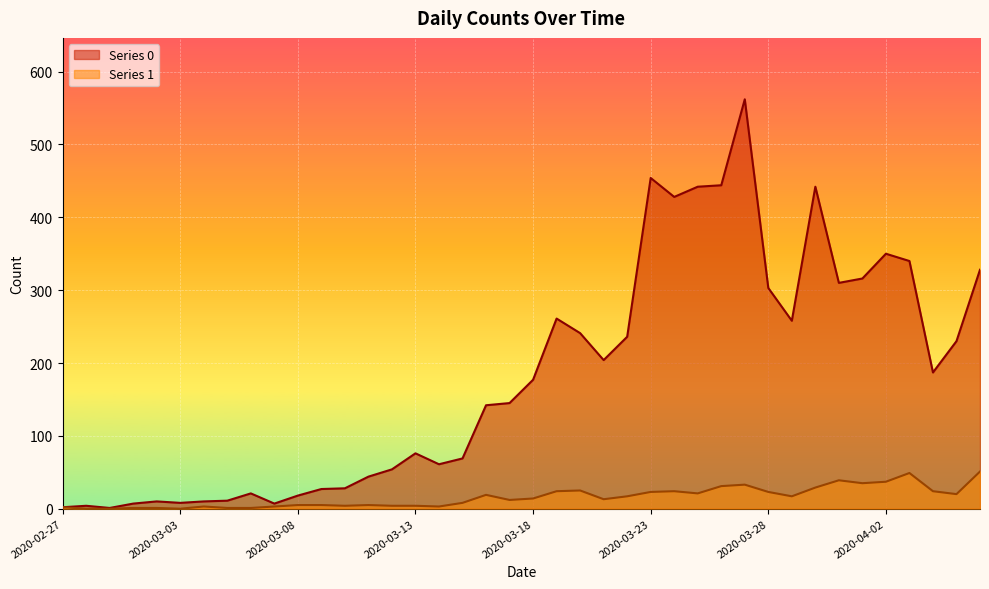

Which series has the largest total across all categories?

Series 0